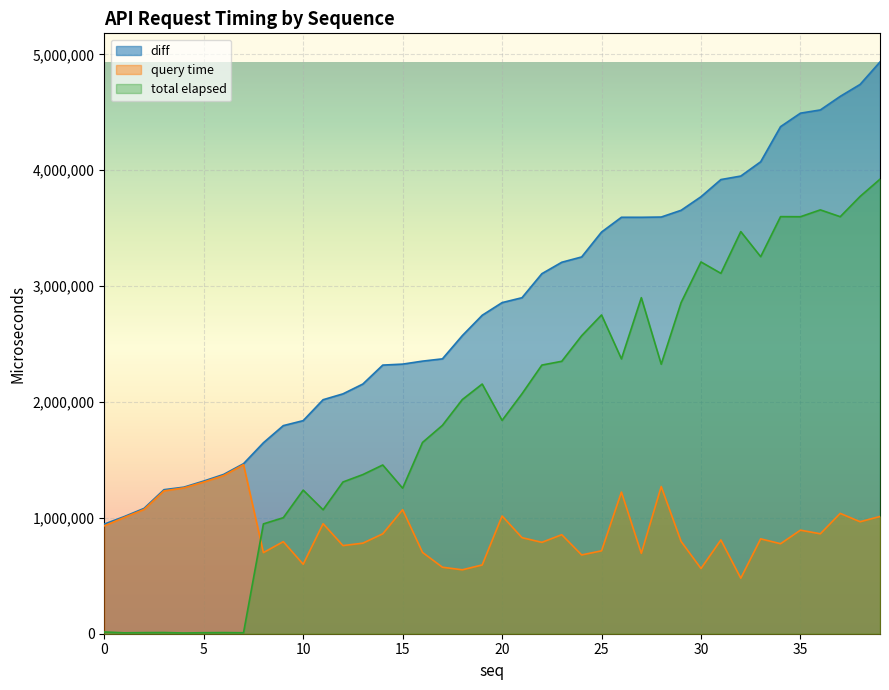

At how many categories does at least one series exceed 4237346?

6